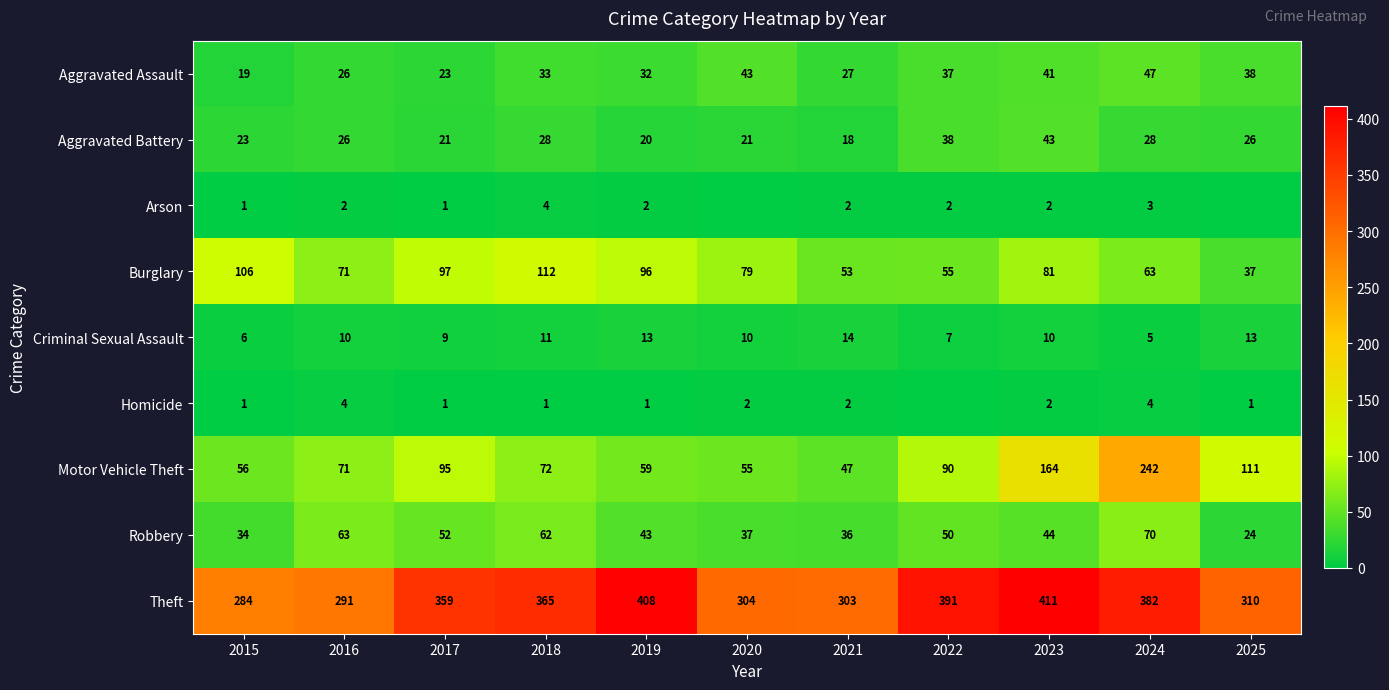

Is the value of Motor Vehicle Theft at 2023 greater than the value of Burglary at 2020?

Yes